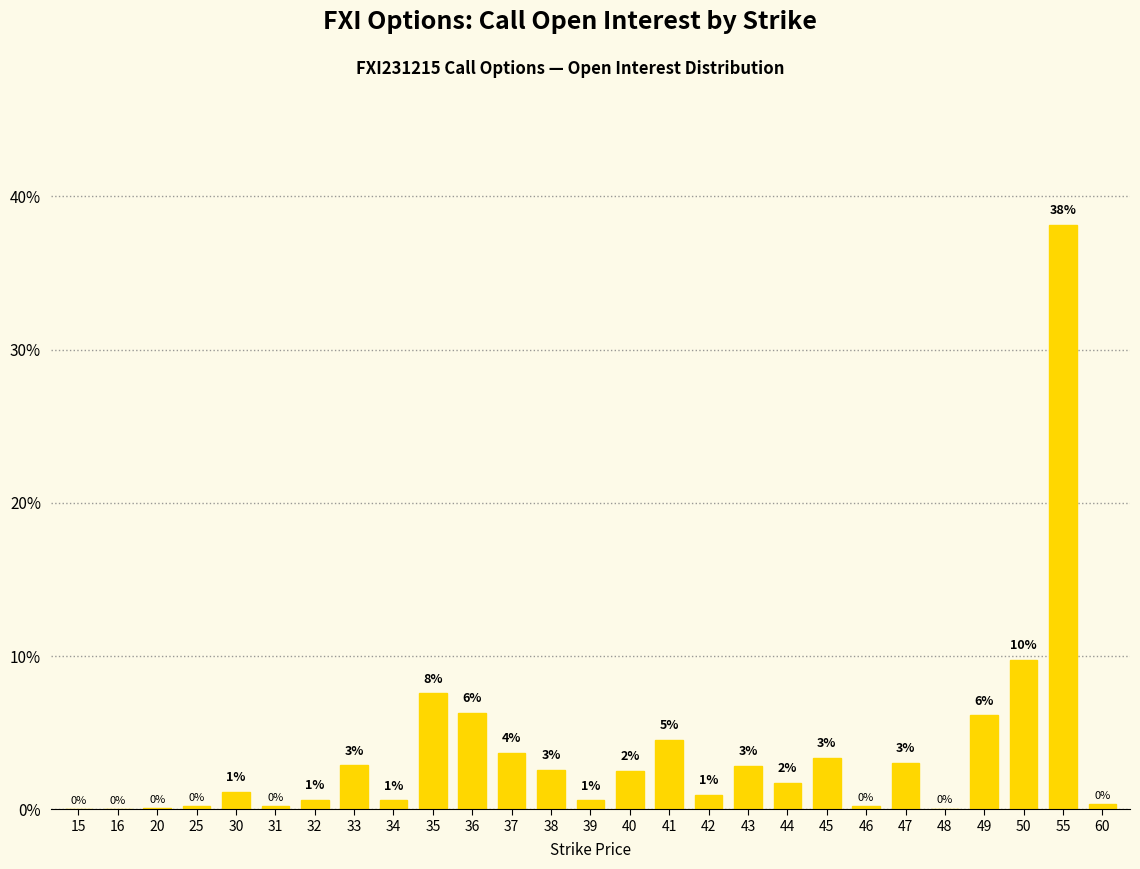

Count the number of data series in this chart.

1